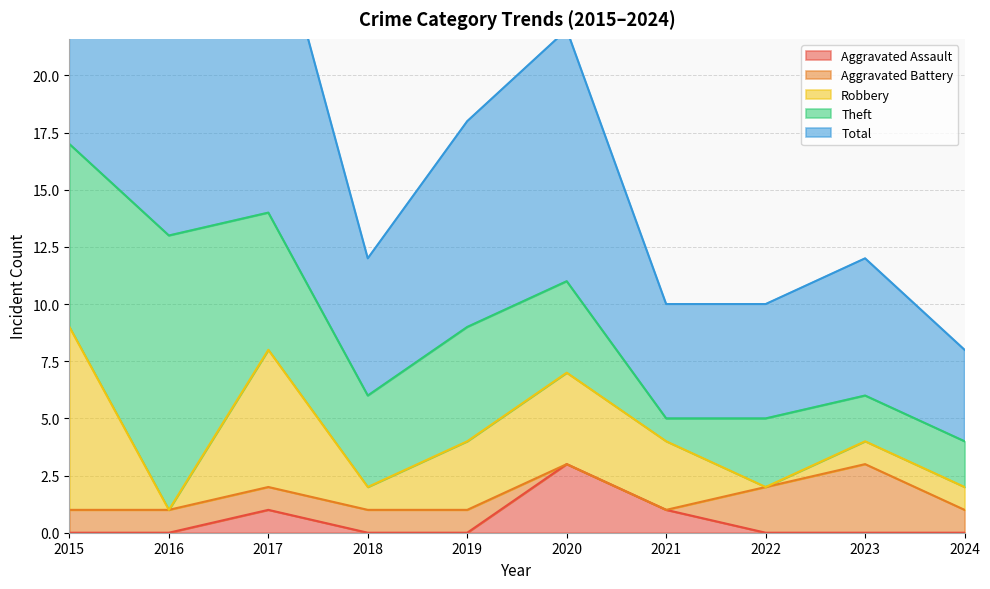

What is the sum of all Aggravated Assault values?

5